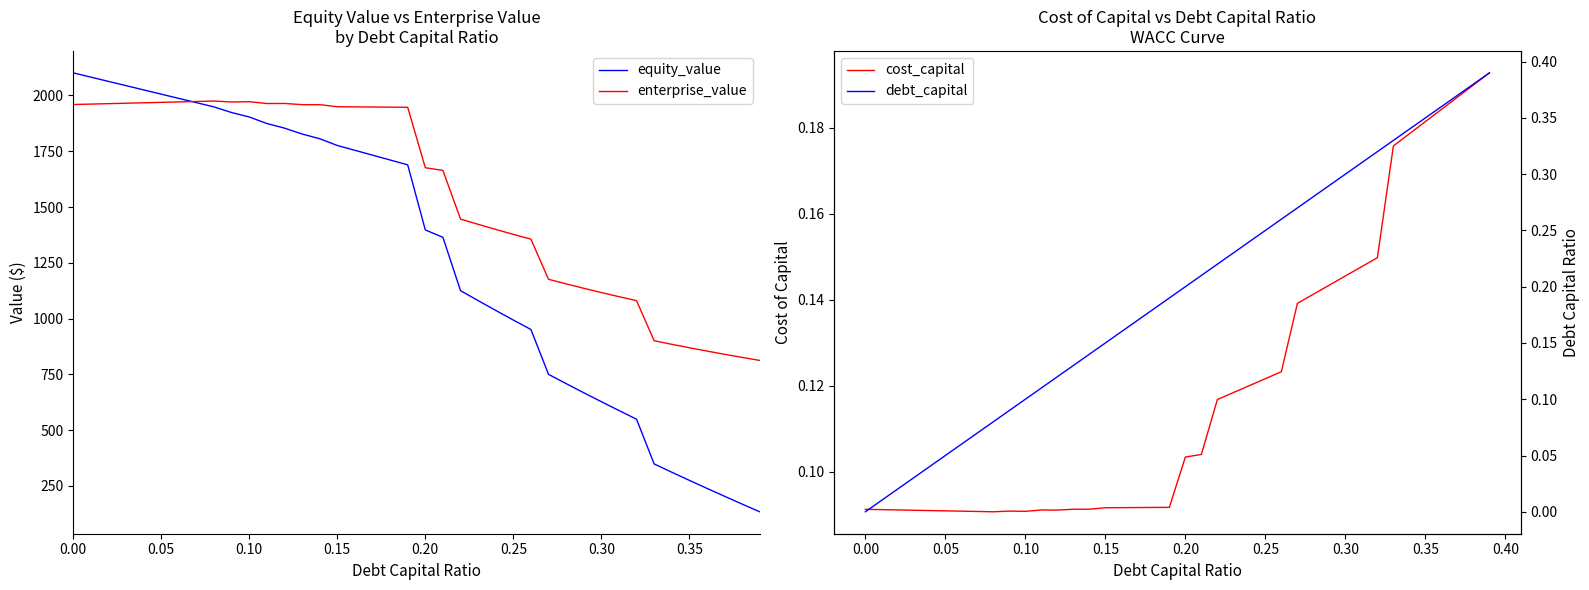

True or false: enterprise_value has more than 2 interior local peaks.

True